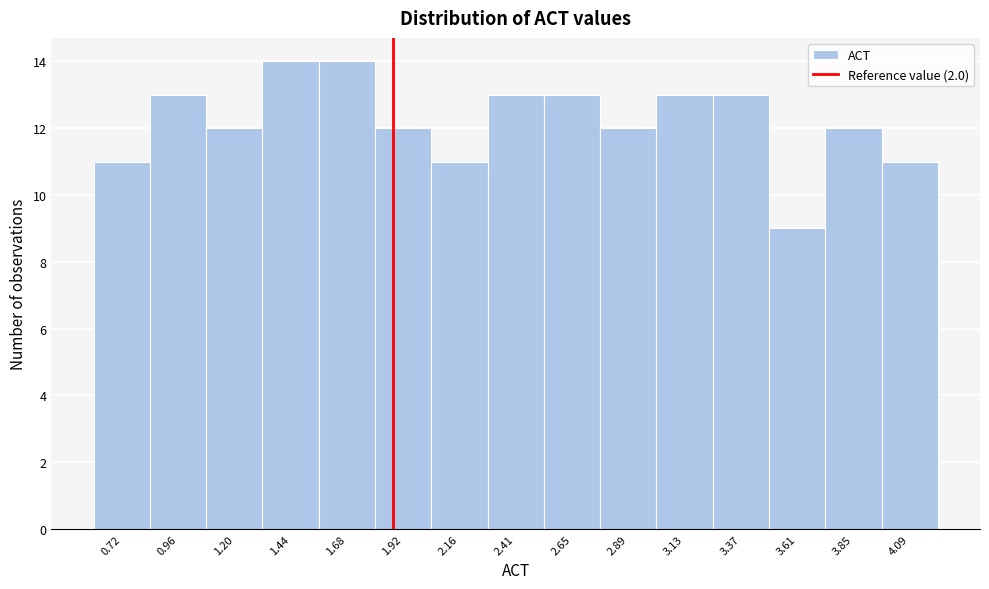

Reading left to right, what are all the values shown in this chart?

11	13	12	14	14	12	11	13	13	12	13	13	9	12	11